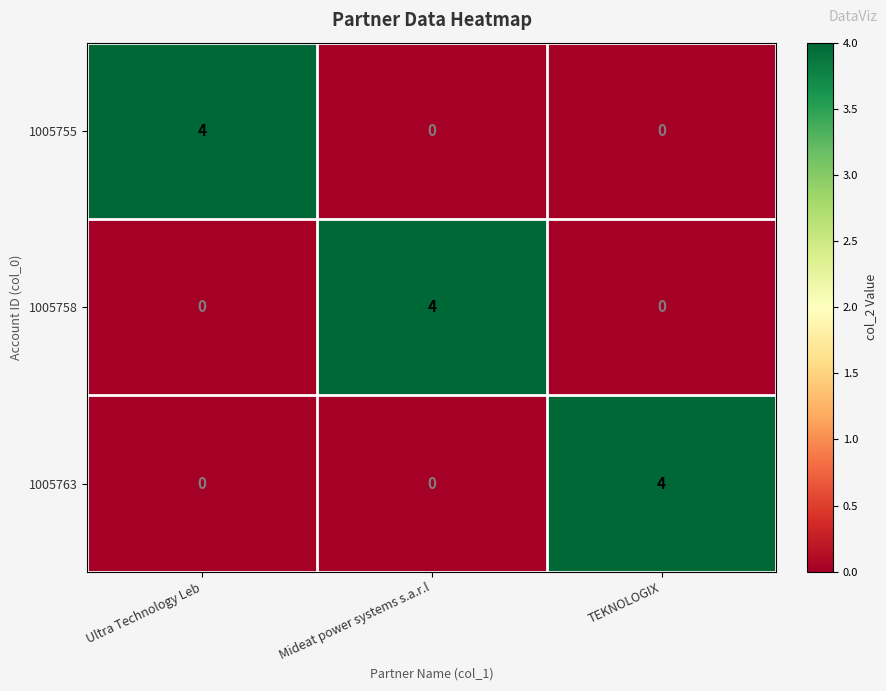

Reading right to left, transcribe all the data shown in this chart.

1005755: TEKNOLOGIX=0	Mideat power systems s.a.r.l=0	Ultra Technology Leb=4
1005758: TEKNOLOGIX=0	Mideat power systems s.a.r.l=4	Ultra Technology Leb=0
1005763: TEKNOLOGIX=4	Mideat power systems s.a.r.l=0	Ultra Technology Leb=0